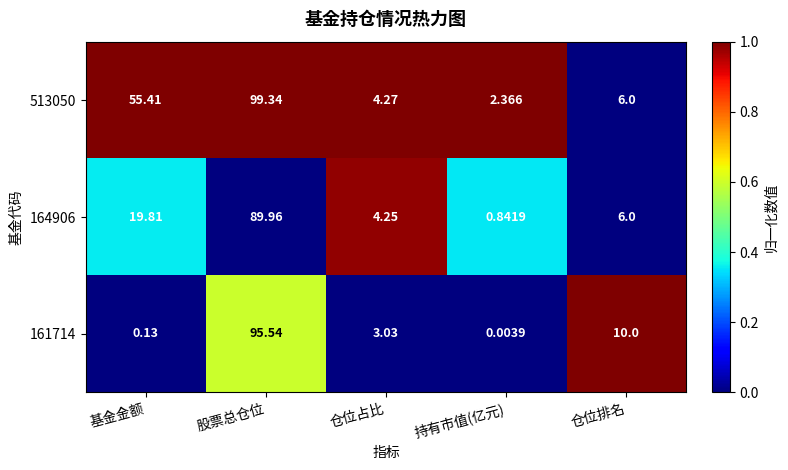

Which label corresponds to the largest value in the chart?

股票总仓位